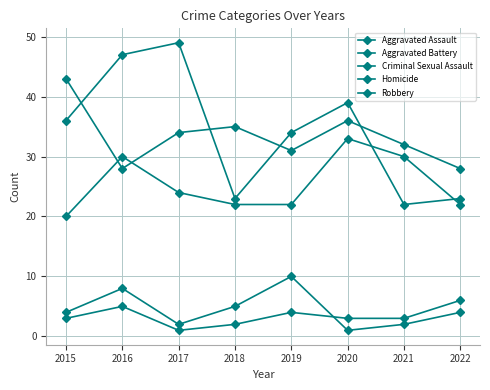

Is this an area chart (filled region under the line)?

No